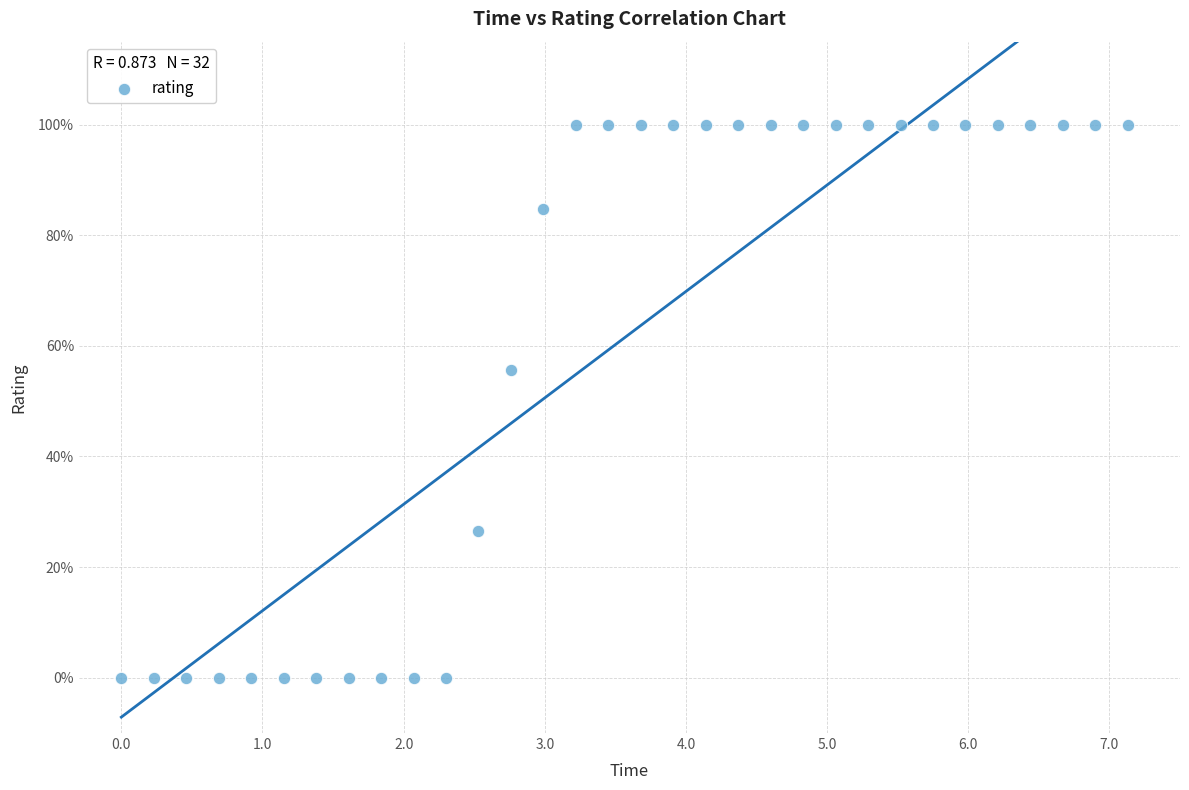

What Y value in the scatter plot is closest to 50?

55.7